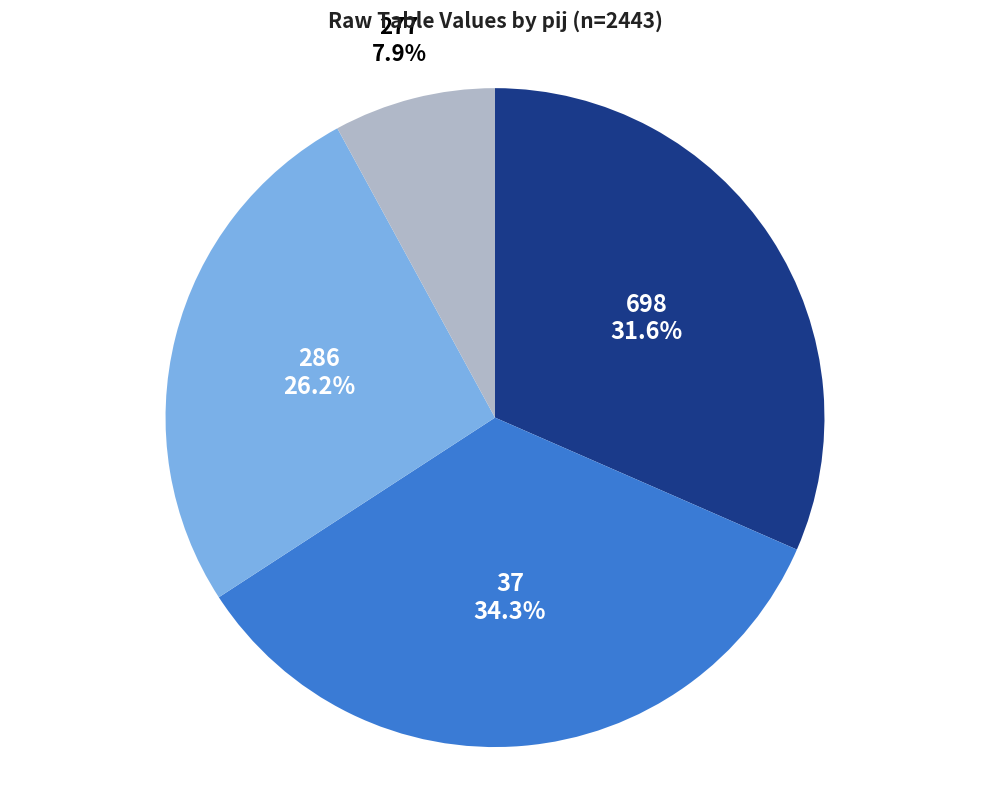

Is there any slice that represents more than half of the pie?

No